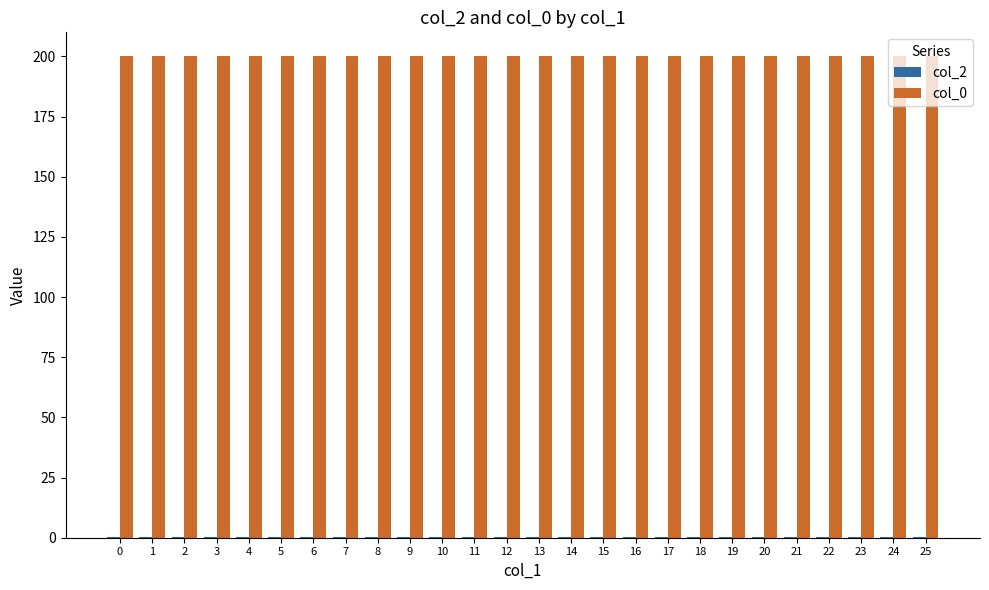

Read the col_0 value at 0.

200.0